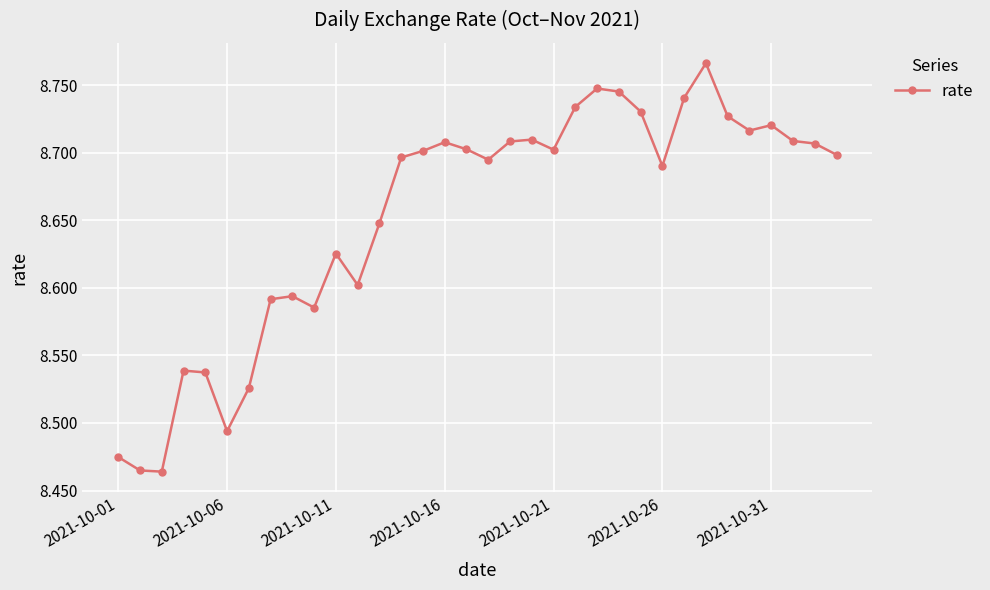

True or false: there are more than 0 points higher than both neighbors.

True